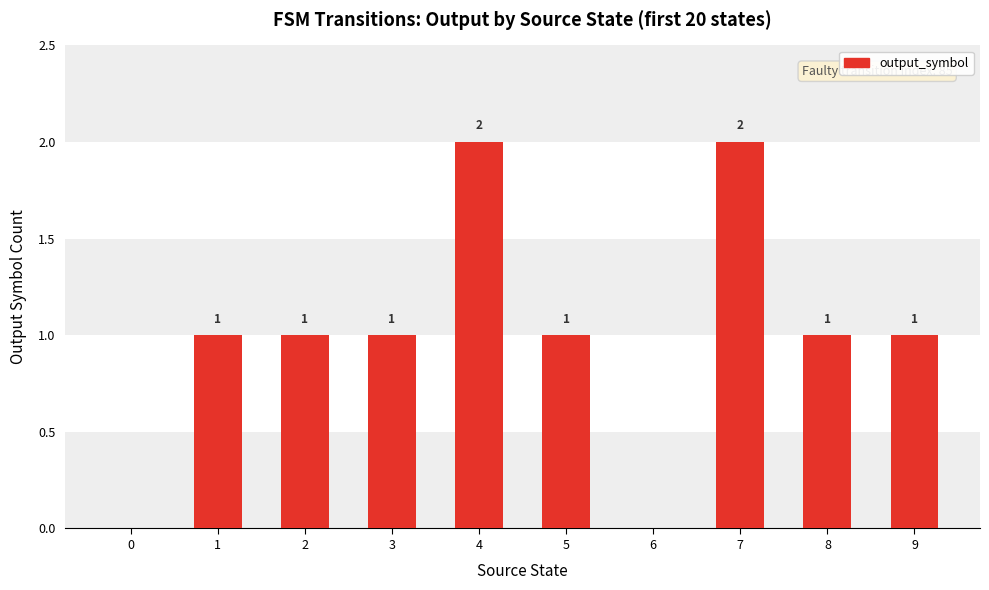

Reading left to right, transcribe all the data shown in this chart.

0=0	1=1	2=1	3=1	4=2	5=1	6=0	7=2	8=1	9=1